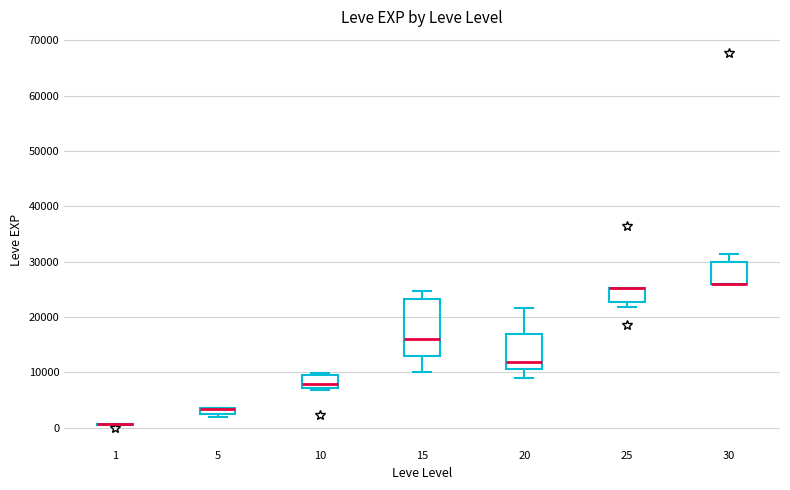

Which box is the tallest, from its lower edge to its upper edge?

15